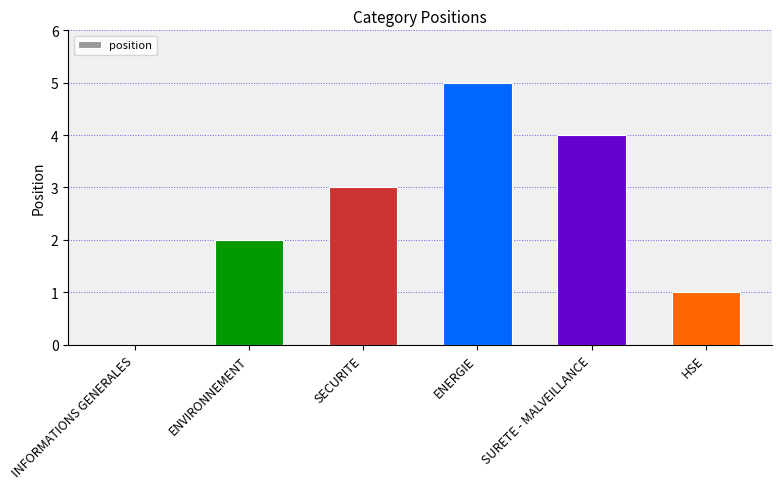

What is the sum of the values at SURETE - MALVEILLANCE and ENVIRONNEMENT?

6